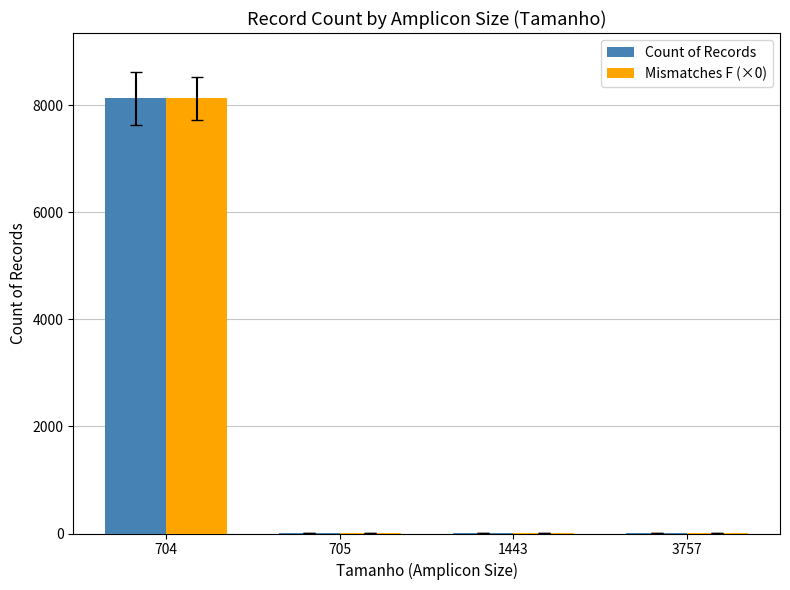

What is the sum of all Mismatches F (×0) values?

8137